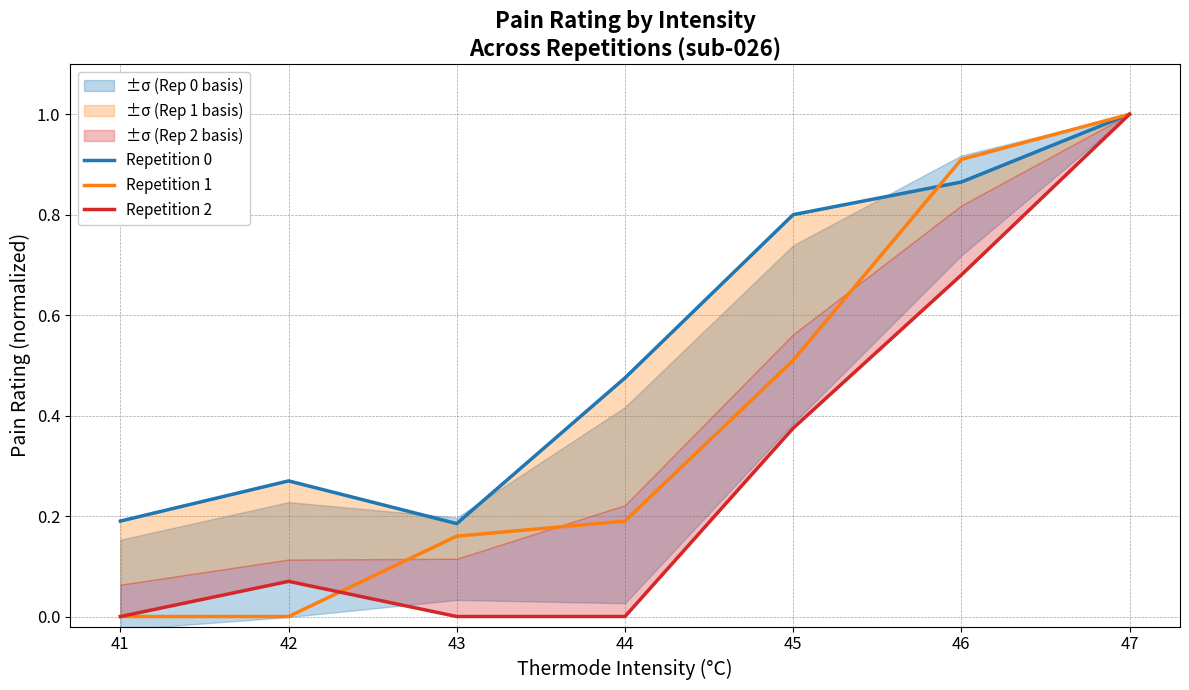

What is the value of the Repetition 0 point at the 2nd from the left?

0.3